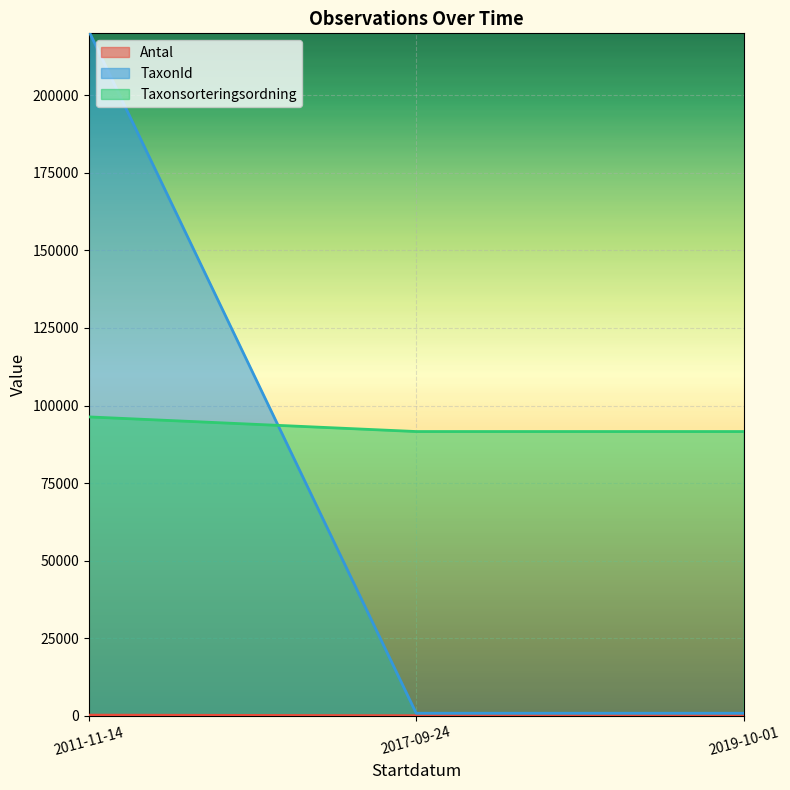

Count the Taxonsorteringsordning values in the range 91615 to 96334.

3